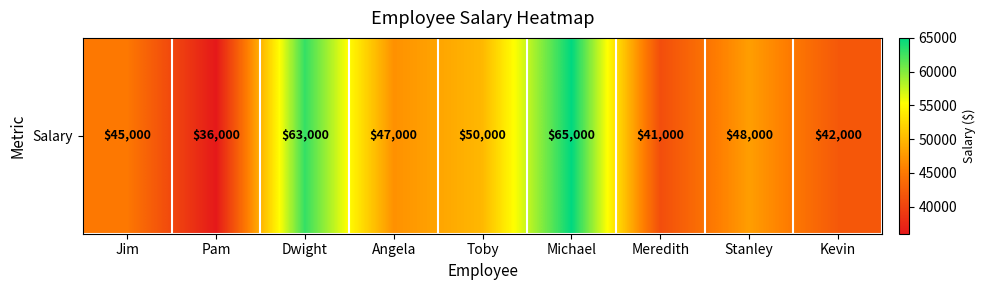

What is the sum of the values at Michael and Angela?

112000